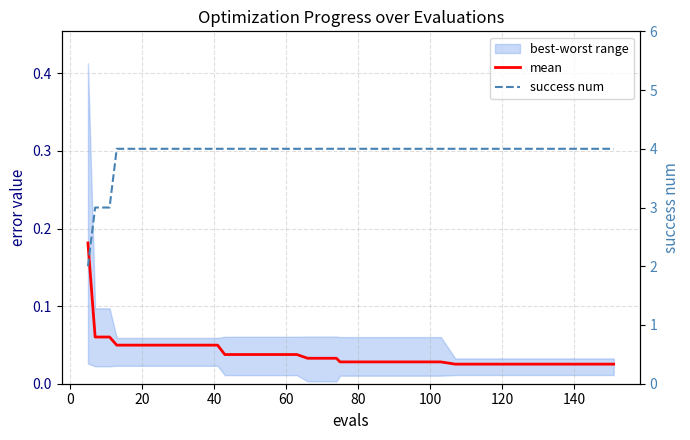

What is the difference between the maximum and second lowest values in the mean series?

0.2